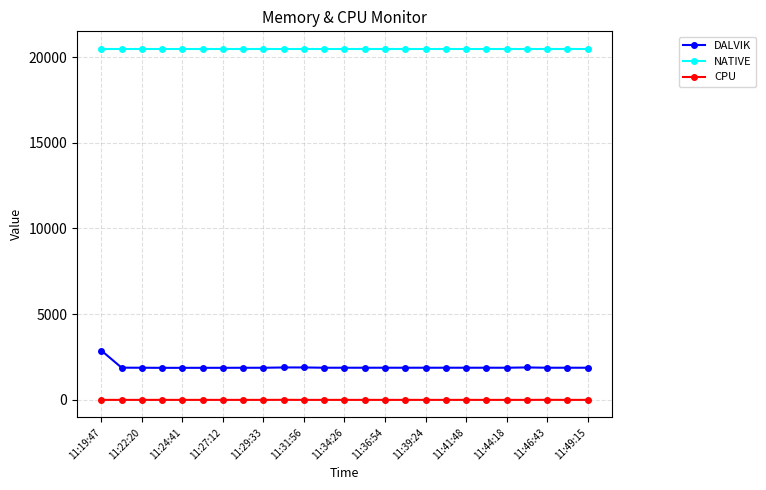

Which series has the largest total across all categories?

NATIVE